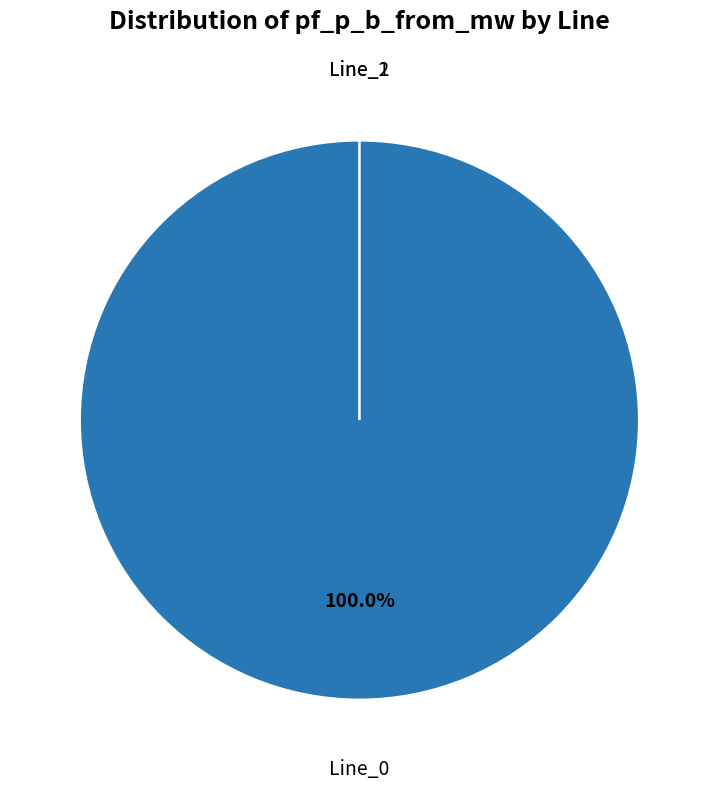

What percentage is NOT represented by Line_2?

100.0%